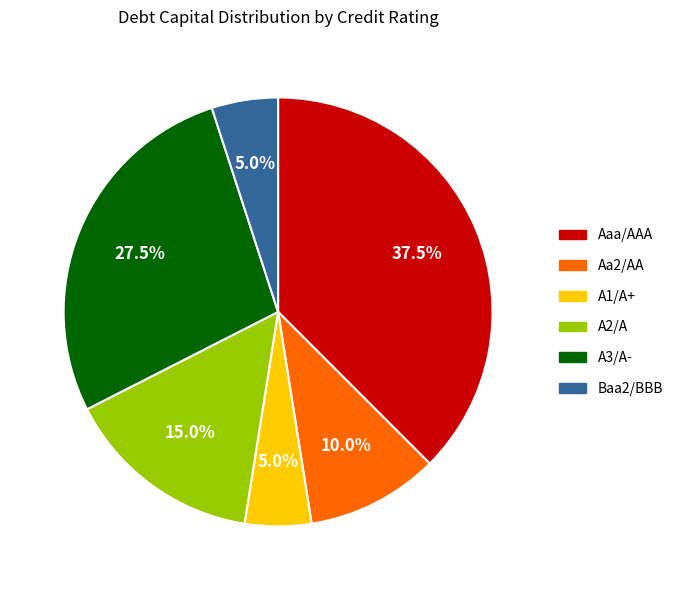

Which category has the biggest portion of the pie?

Aaa/AAA